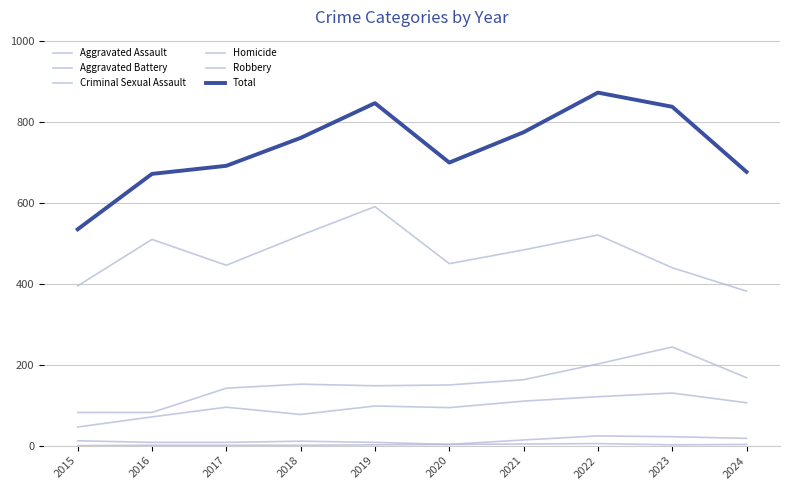

Which has a higher value, 2024 or 2023?

2023